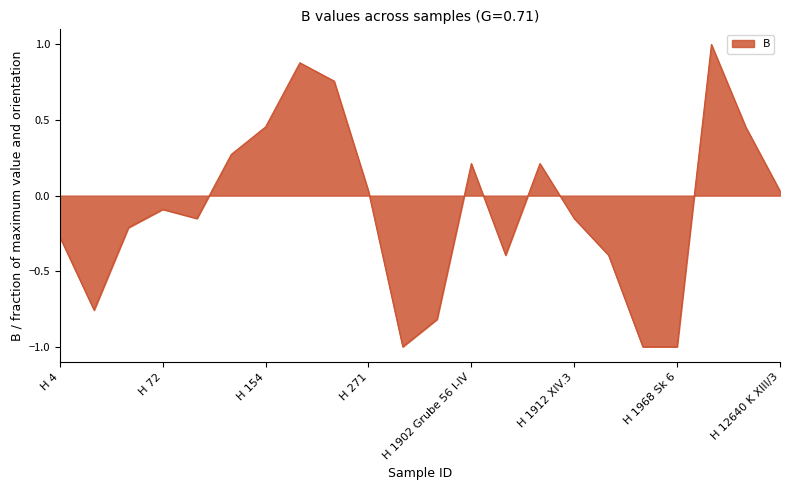

What is the greatest value displayed?

1.0